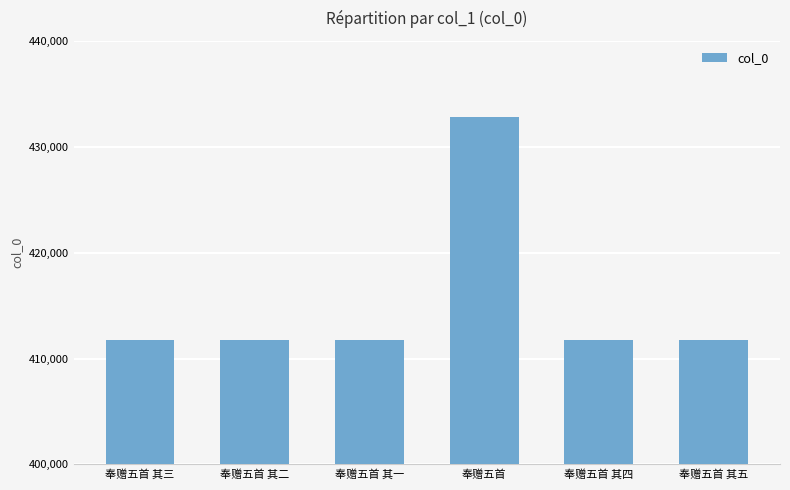

What is the ratio of the value at 奉赠五首 其五 to the value at 奉赠五首 其一?

1.0